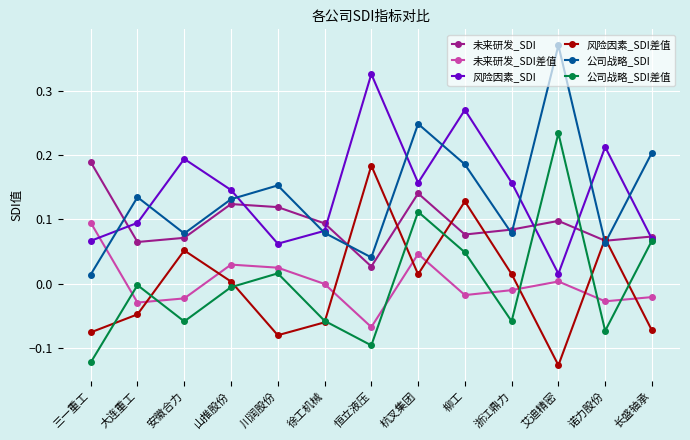

The value of 风险因素_SDI at 恒立液压 is 0.5. True or false?

False